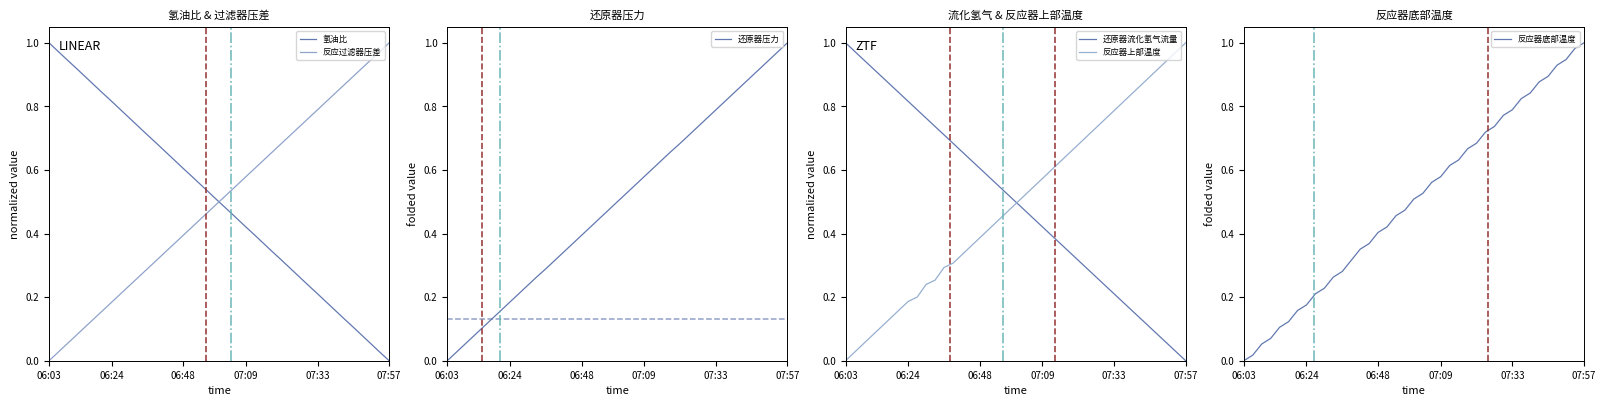

Is it true that 反应过滤器压差 equals 0.0 at 06:03?

True